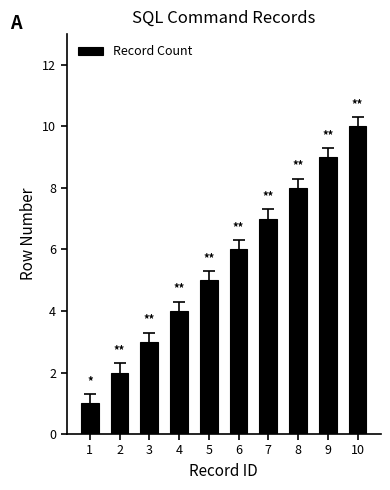

How many values are between 3 and 8?

6